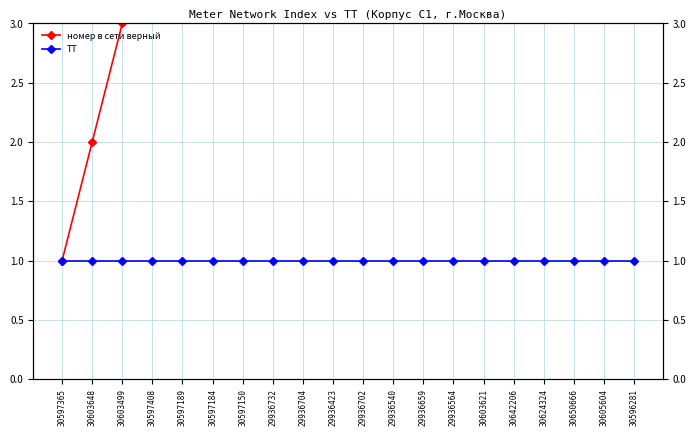

Is this an area chart (filled region under the line)?

No